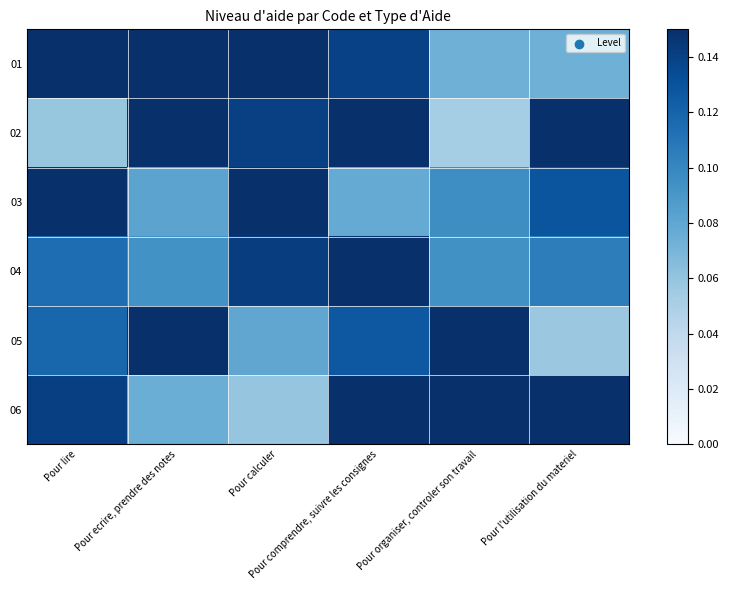

List the series in order of their peak value, lowest first.

04, 05, 03, 01, 06, 02